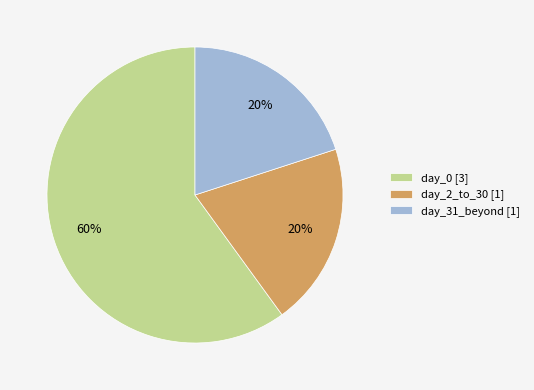

What percentage is the day_2_to_30 slice, to the nearest percent?

20%